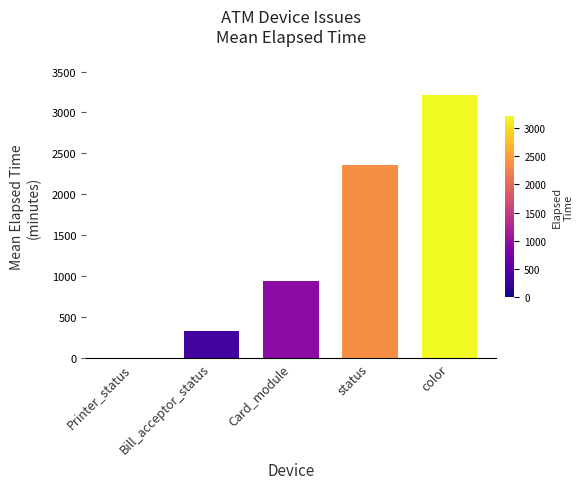

Is it true that the value at Card_module is 933.5?

True